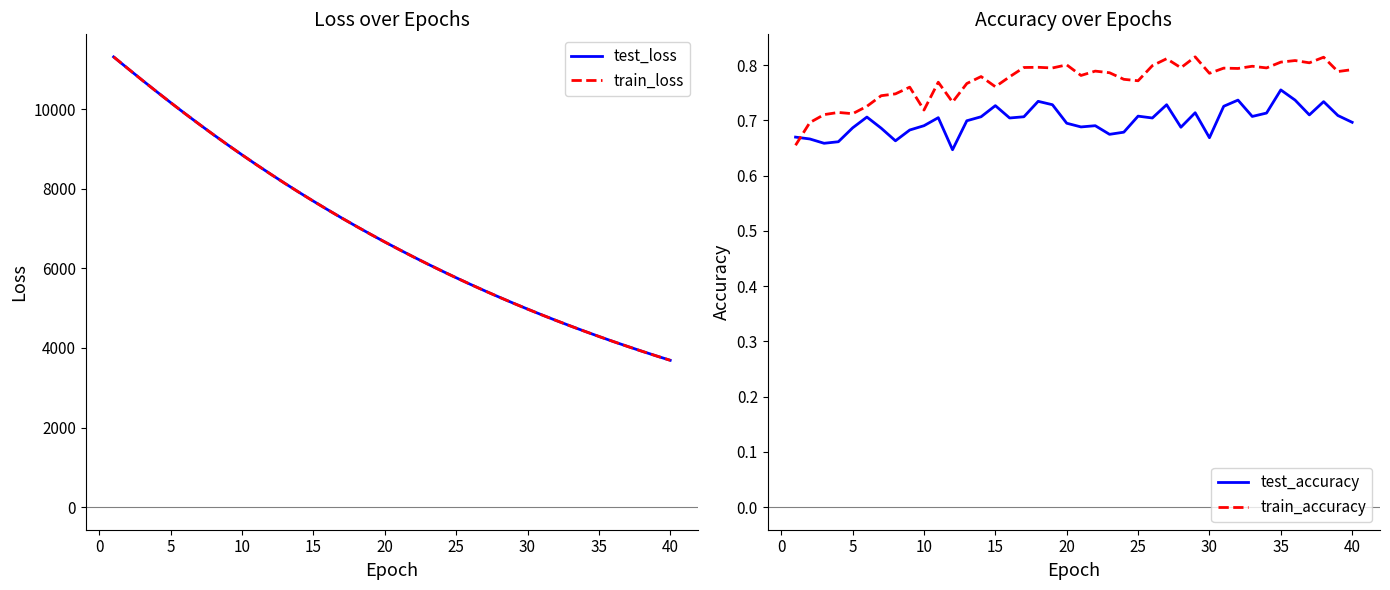

What is the minimum value for train_loss?

3689.4